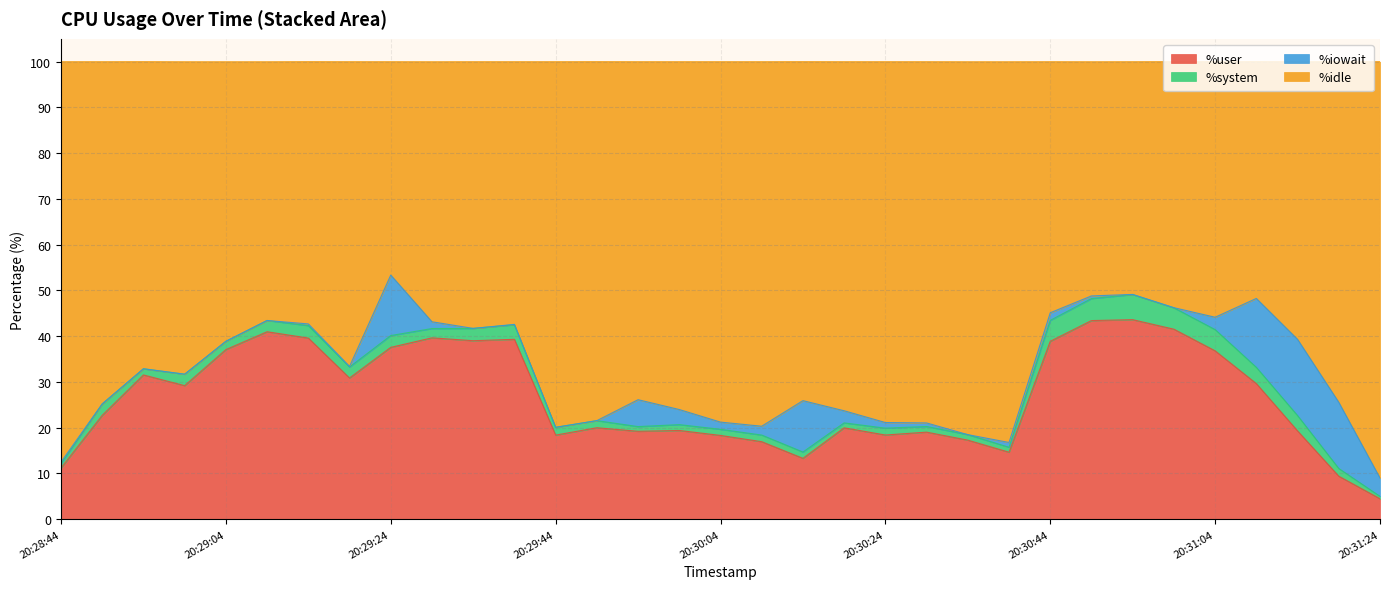

What are all the series names shown in the legend?

%user, %system, %iowait, %idle